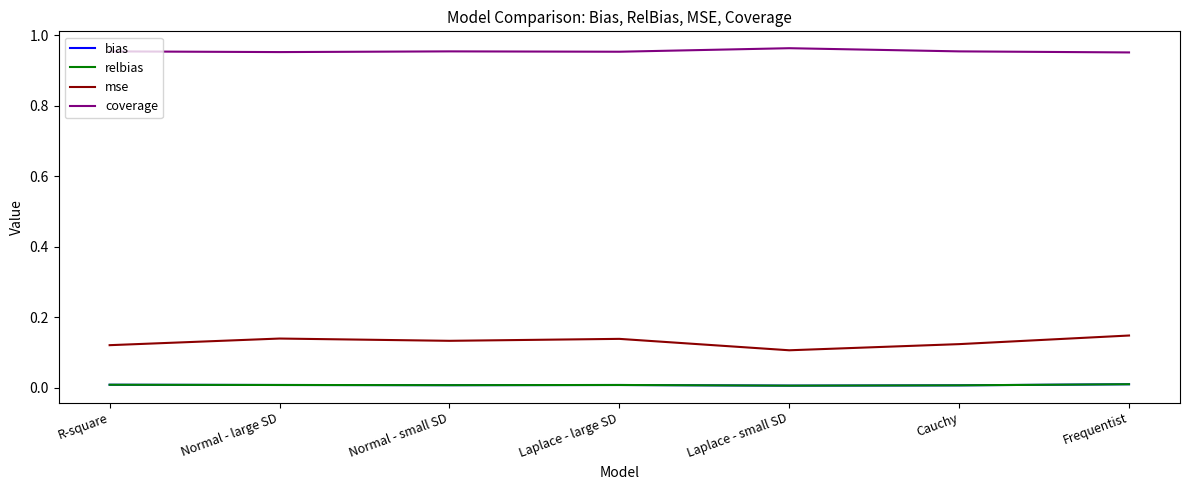

Does the chart display data point markers on the line(s)?

No